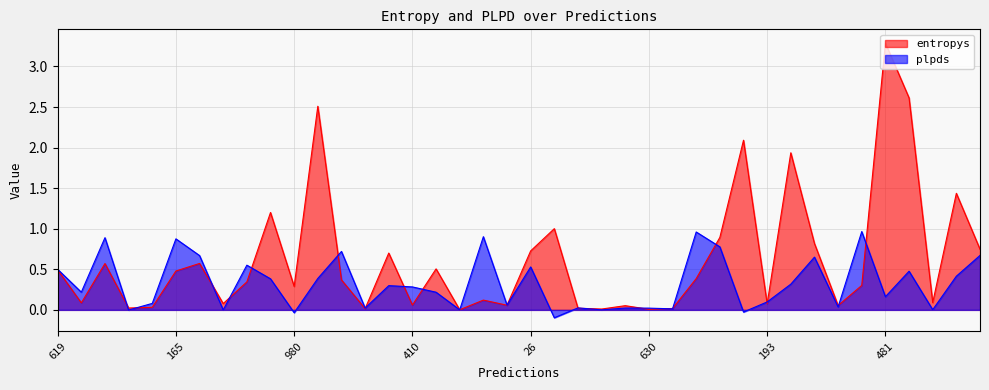

What is the total value across all series at 481?

3.5